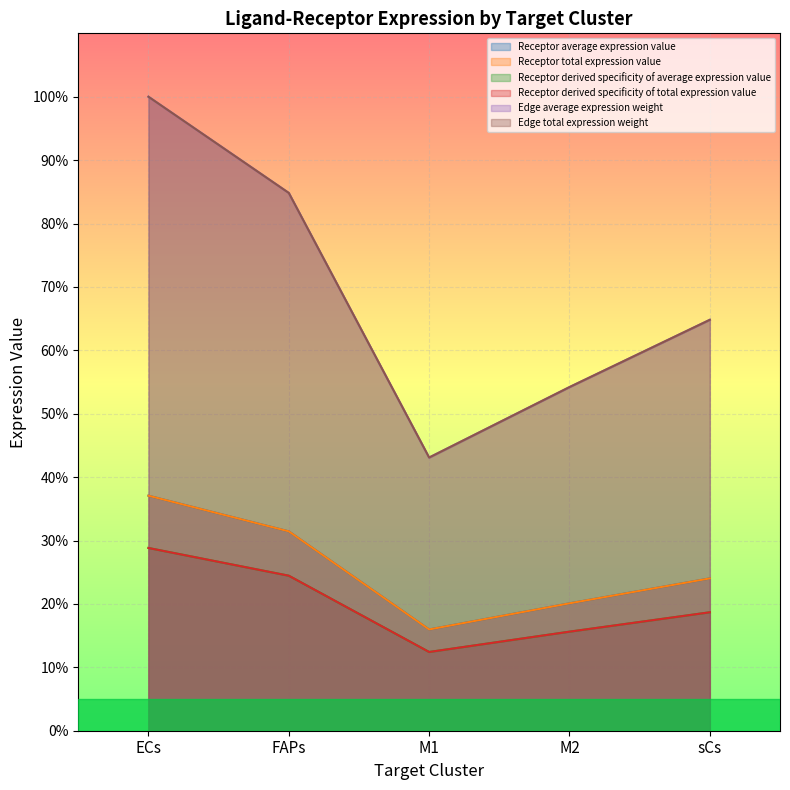

At which category does the chart reach its minimum across all series?

M1